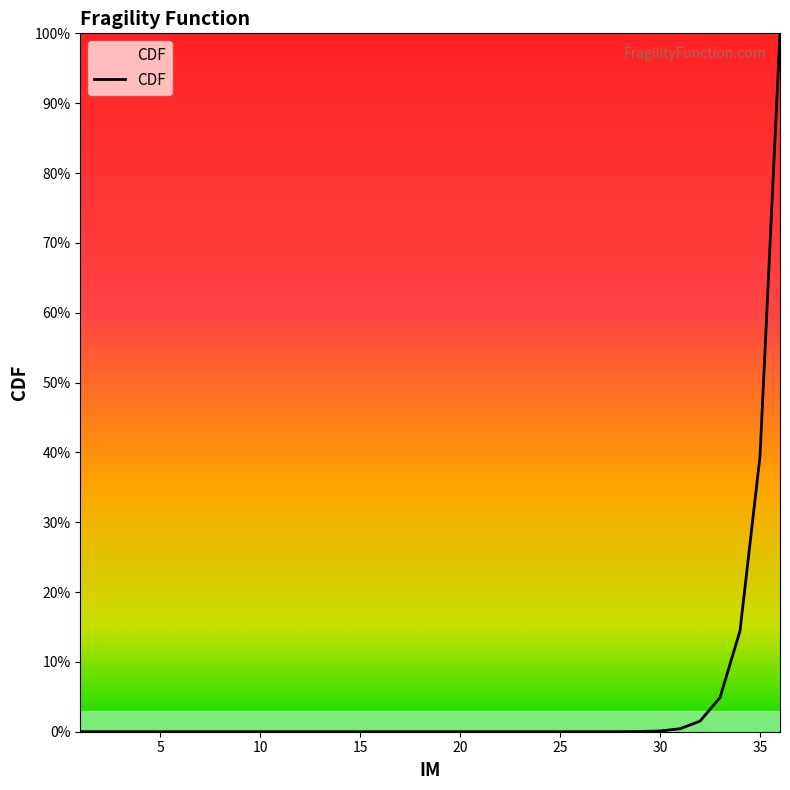

At which category does the chart reach its peak across all series?

36